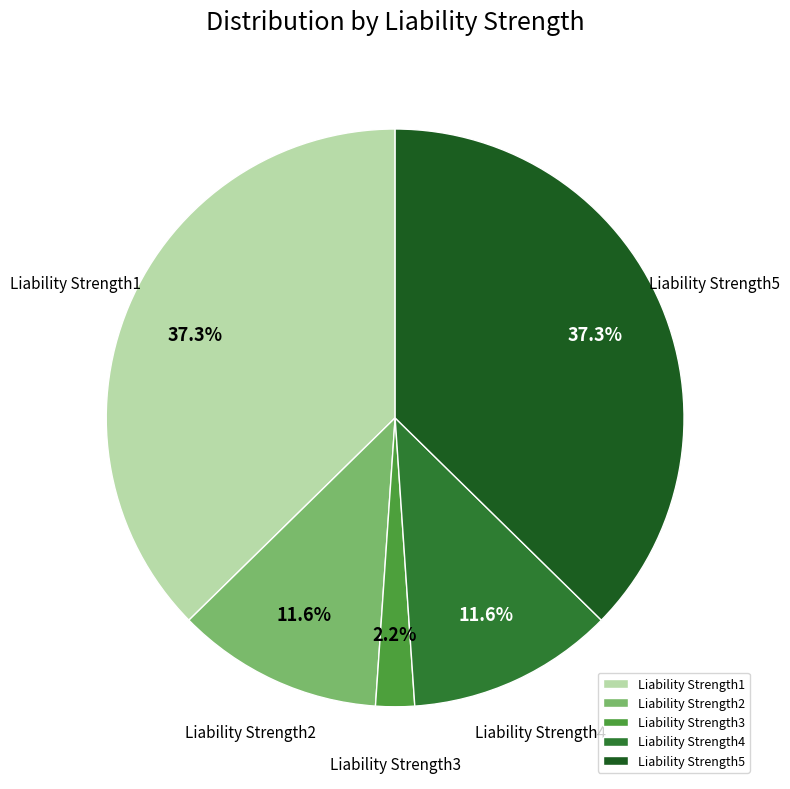

How many segments does this pie chart have?

5